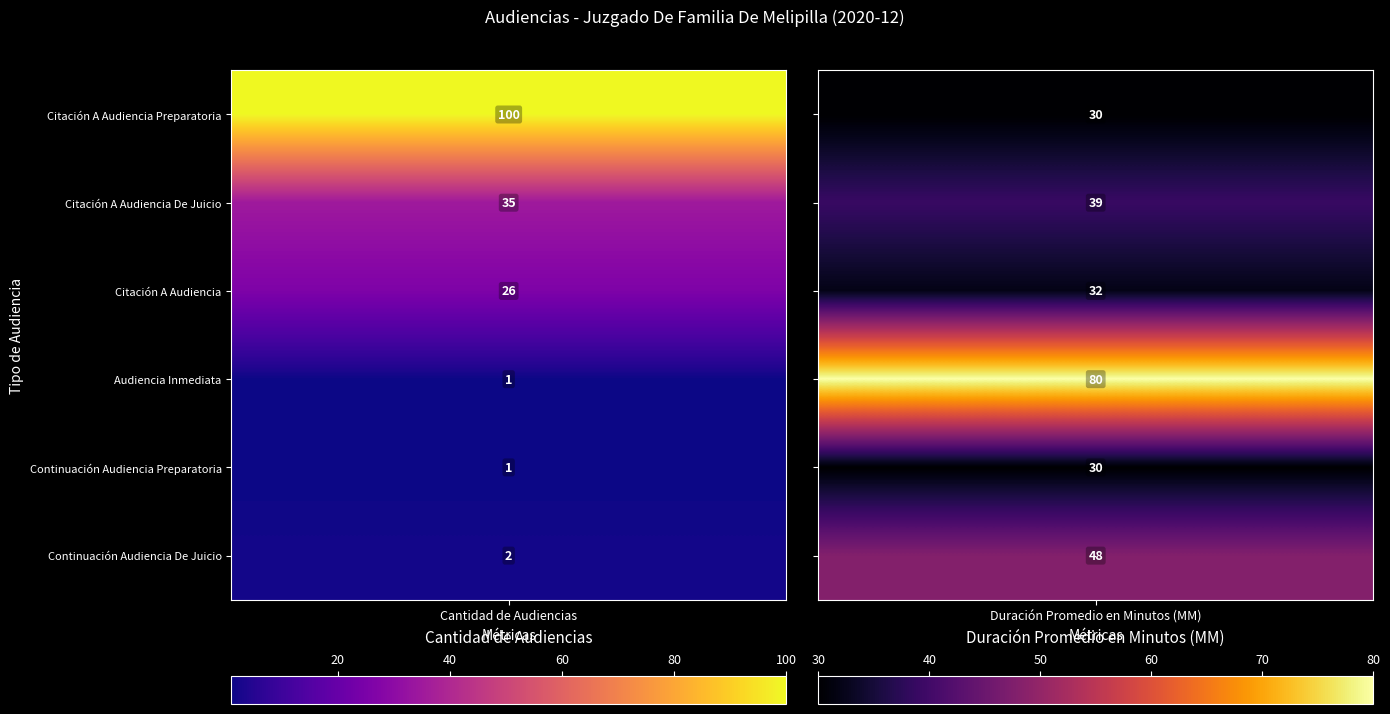

True or false: Continuación Audiencia De Juicio has a value of 2 at 0.

True